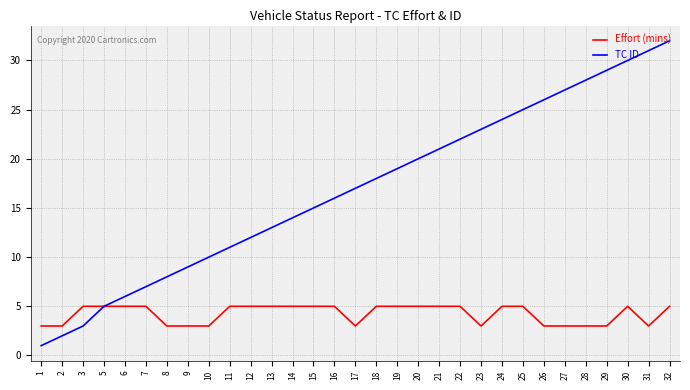

True or false: TC ID has more than 0 interior local peaks.

False